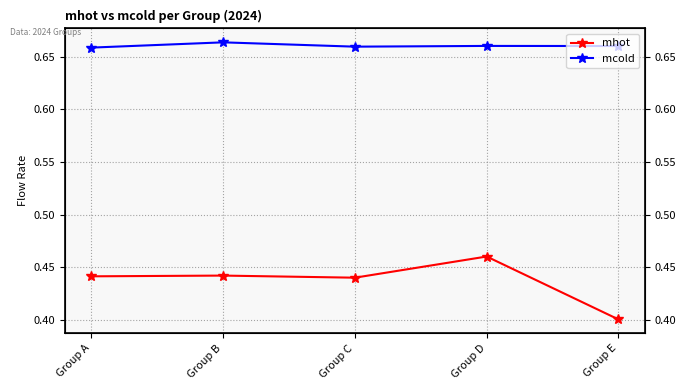

Reading right to left, list all the values displayed in this chart.

mhot: Group E=0.4	Group D=0.5	Group C=0.4	Group B=0.4	Group A=0.4
mcold: Group E=0.7	Group D=0.7	Group C=0.7	Group B=0.7	Group A=0.7